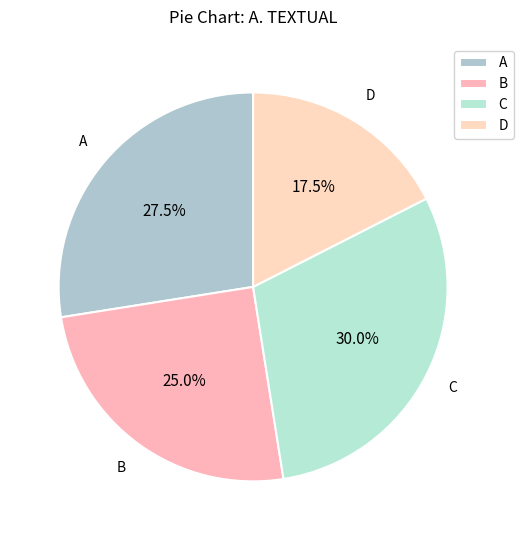

Which slice is the largest?

C